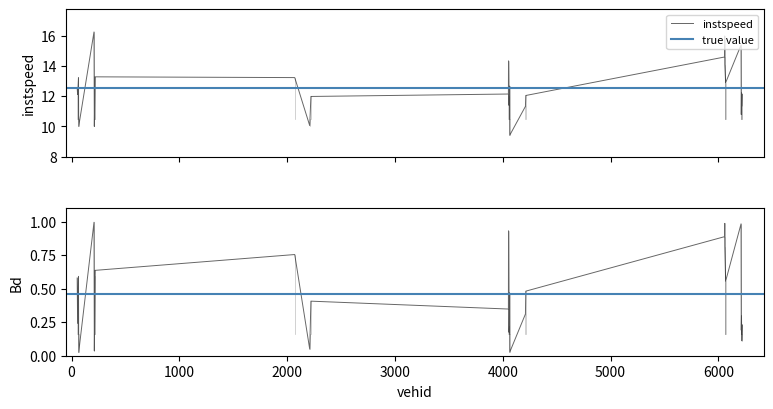

Which series has the largest total across all categories?

instspeed